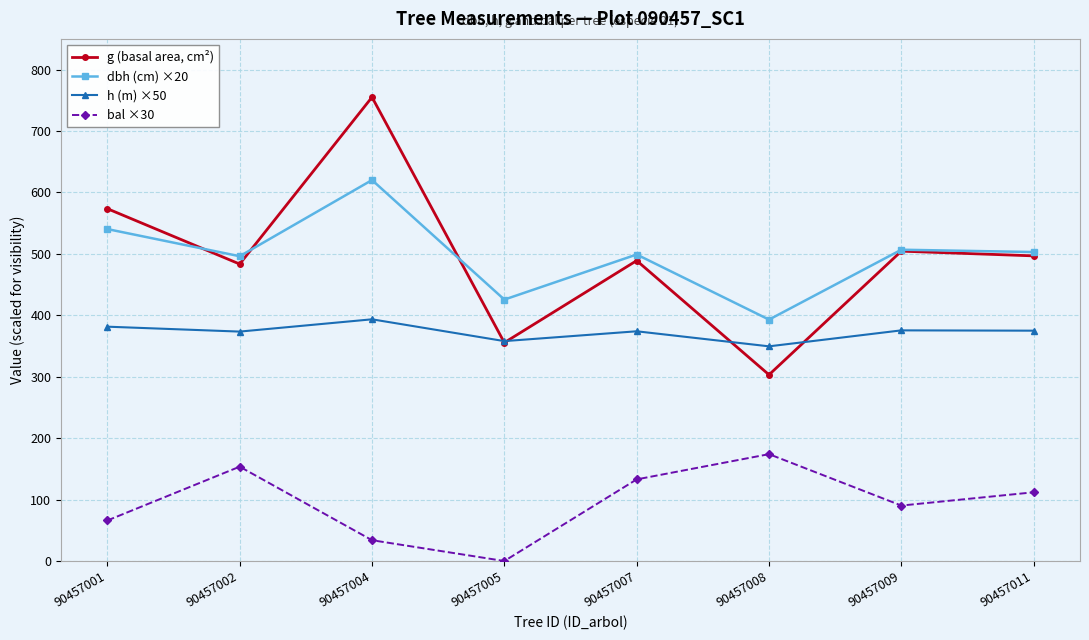

True or false: bal ×30 and h (m) ×50 cross at least once.

False